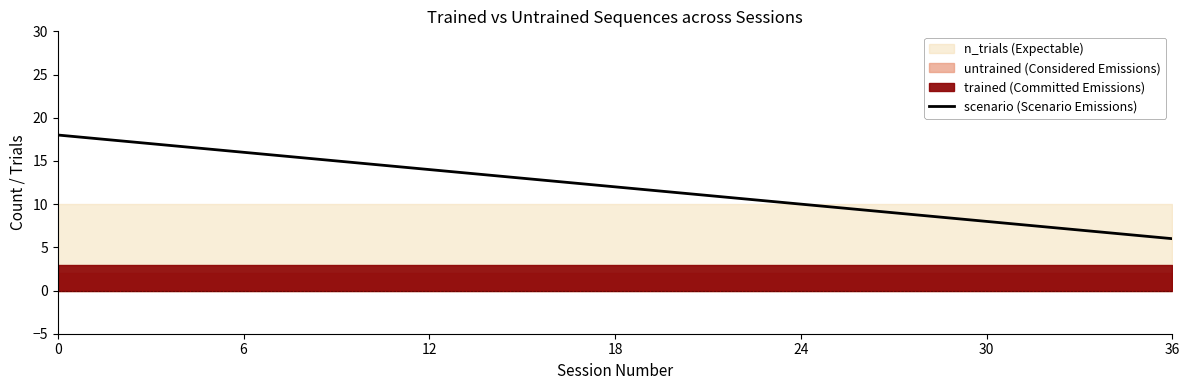

What is the value of the 7th point from the left?

6